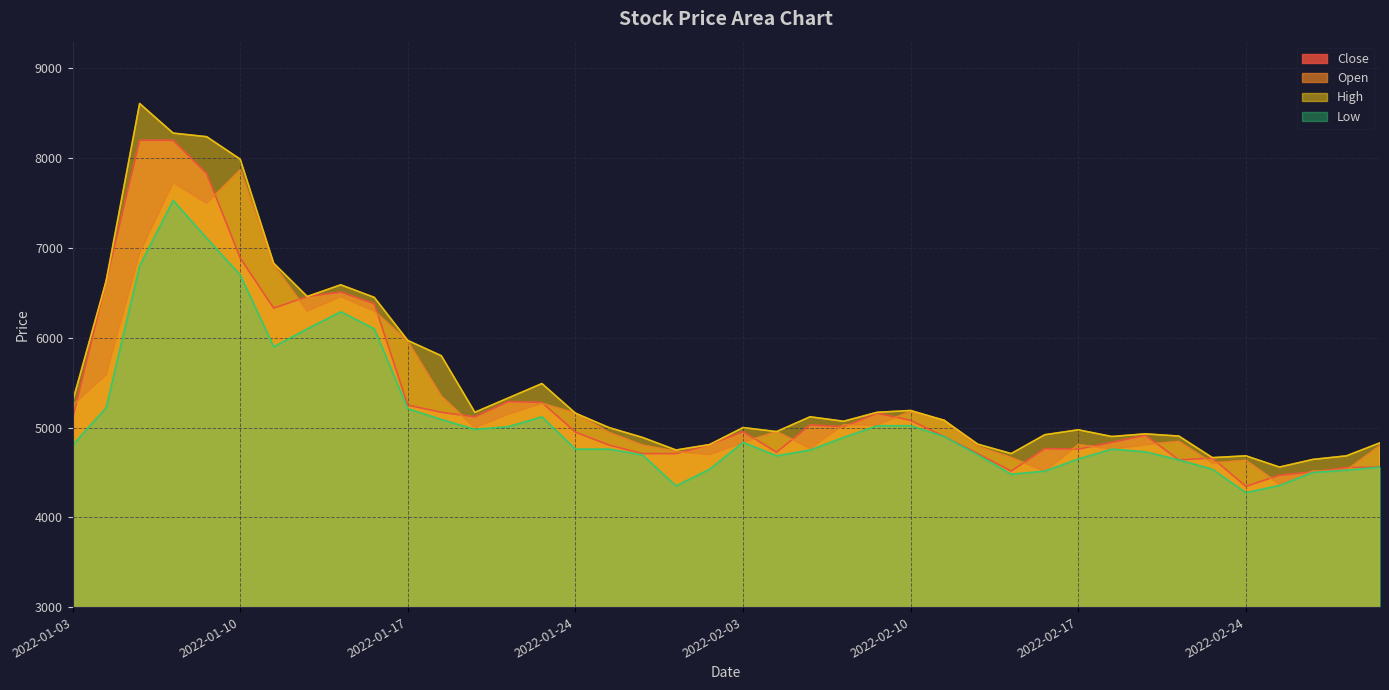

In Close, how many points are lower than both neighbors (excluding endpoints)?

8